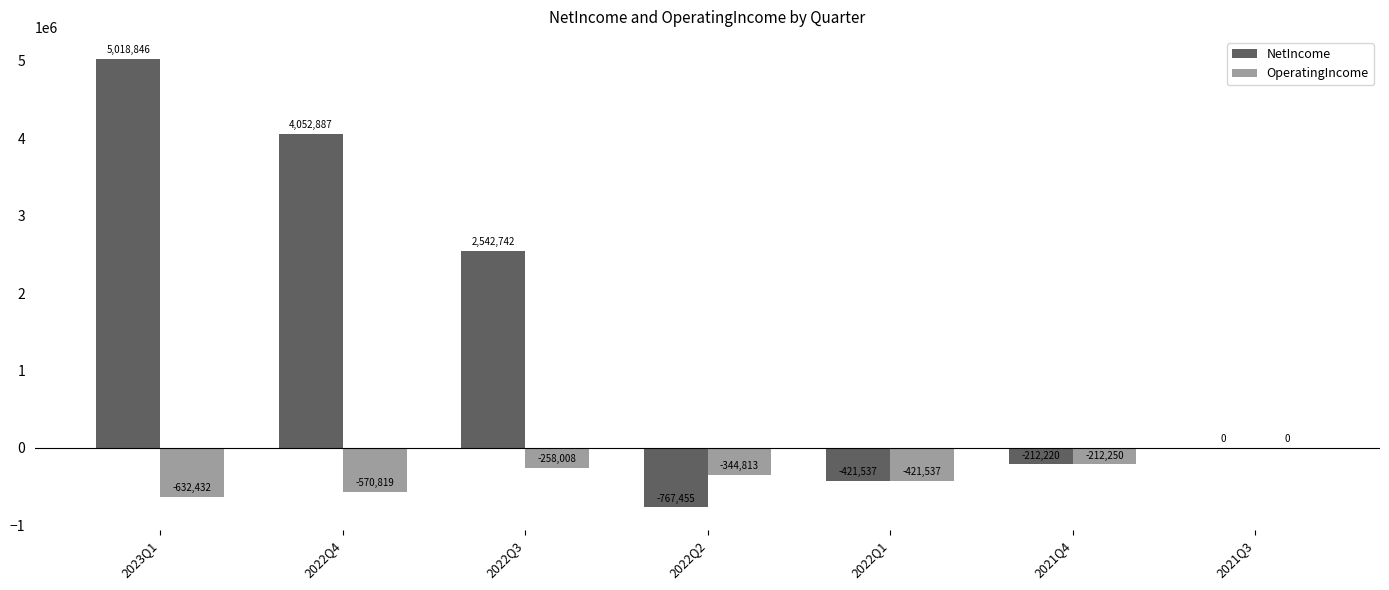

What is the spread (max minus min) of values at 2023Q1?

5651278